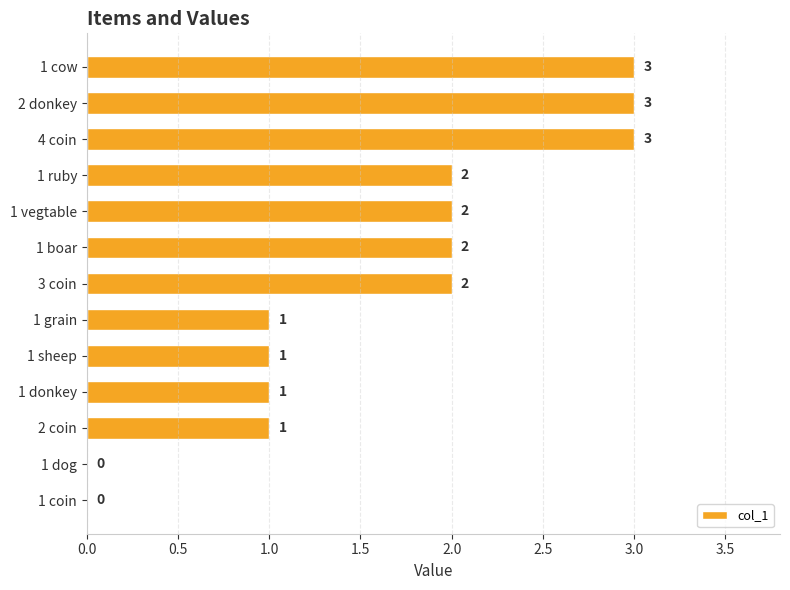

What is the average value?

2